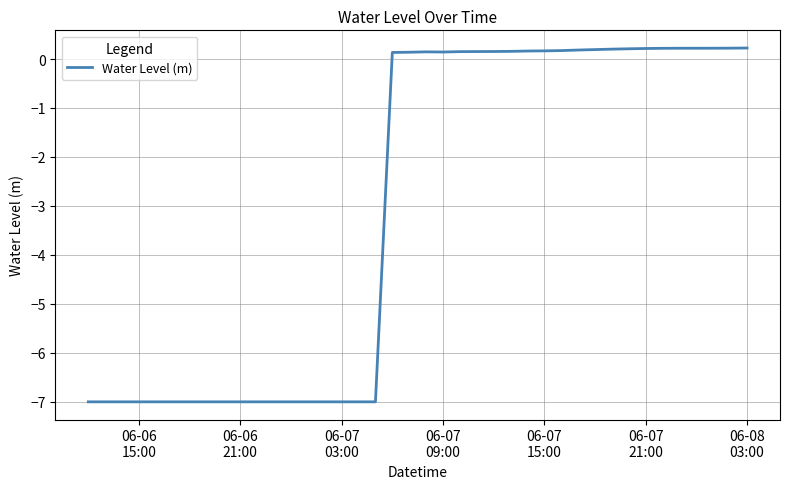

What is the average value?

-3.1